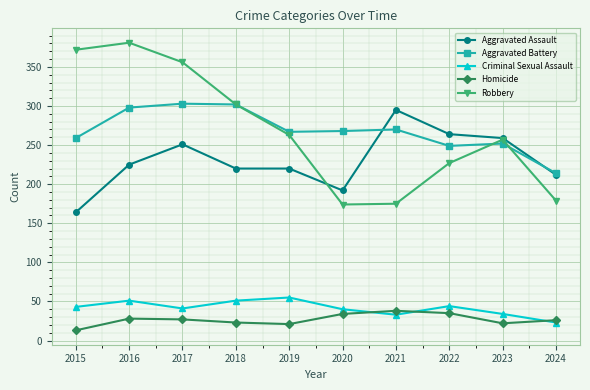

Is the value of Homicide at 2015 greater than the value of Aggravated Battery at 2021?

No